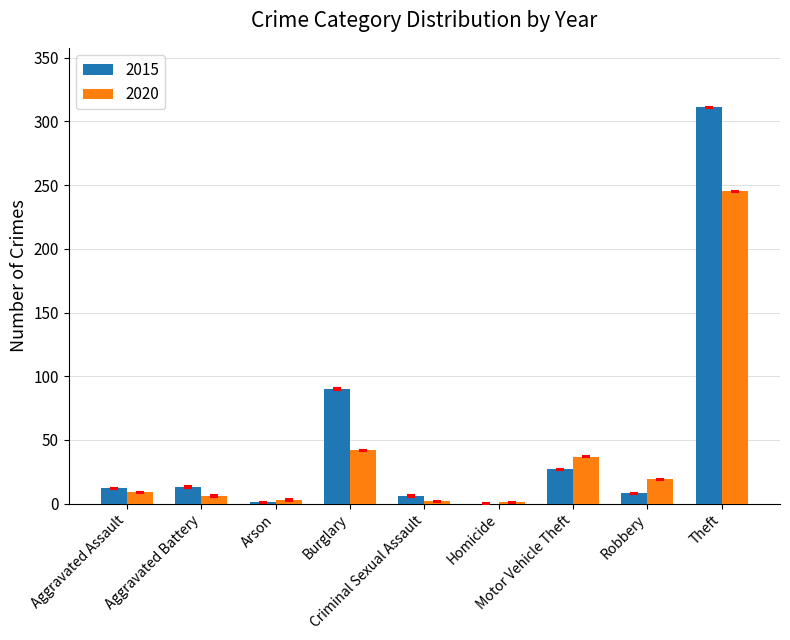

What is the sum of the 2020 values at Theft and Aggravated Assault?

254